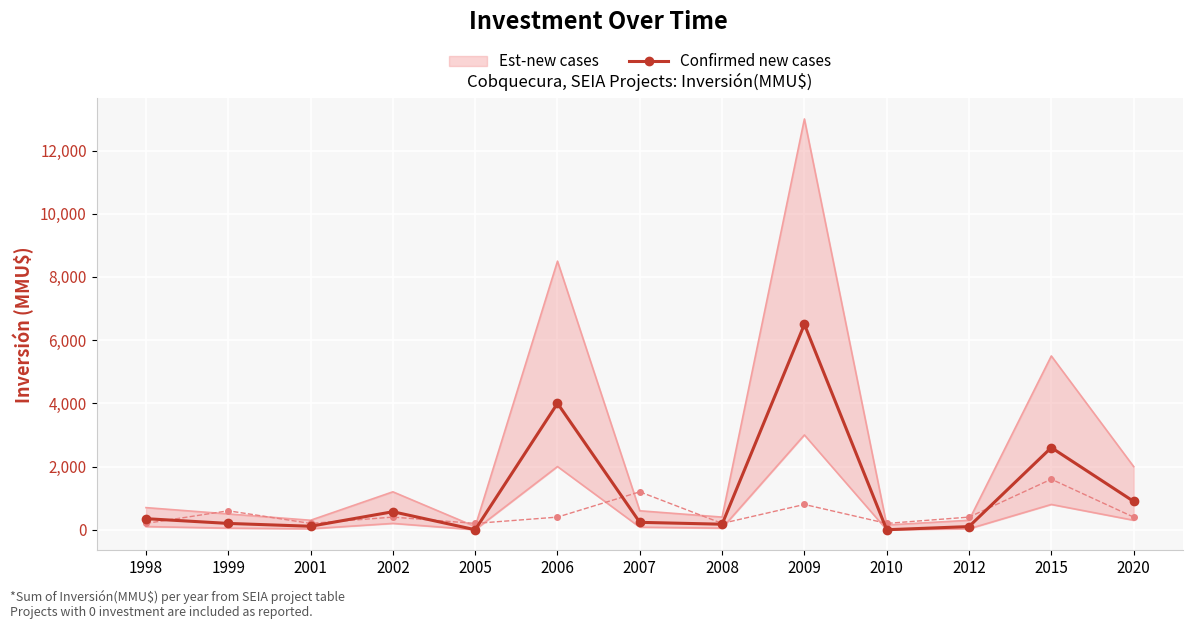

What is the sum of the values at 2015 and 2005?

2600